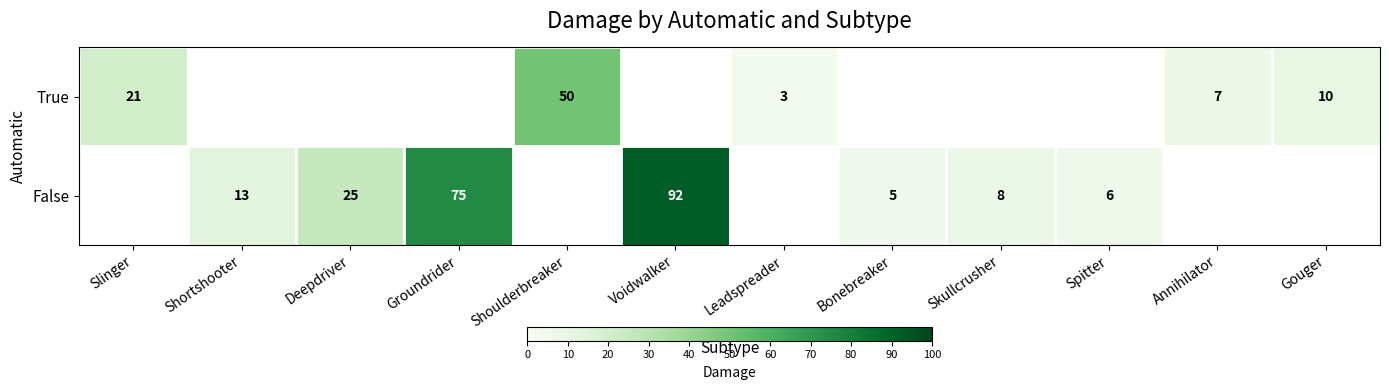

Is the value of False at Spitter greater than the value of True at Annihilator?

No